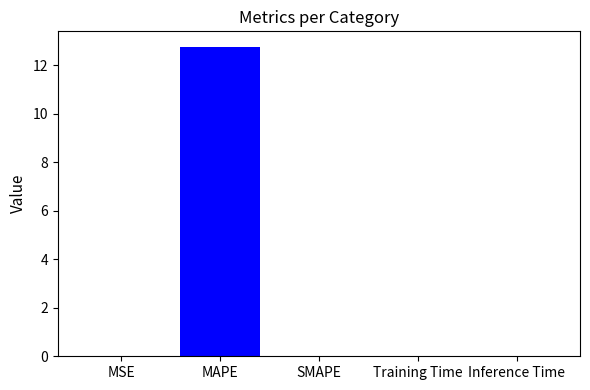

What is the greatest value displayed?

12.8